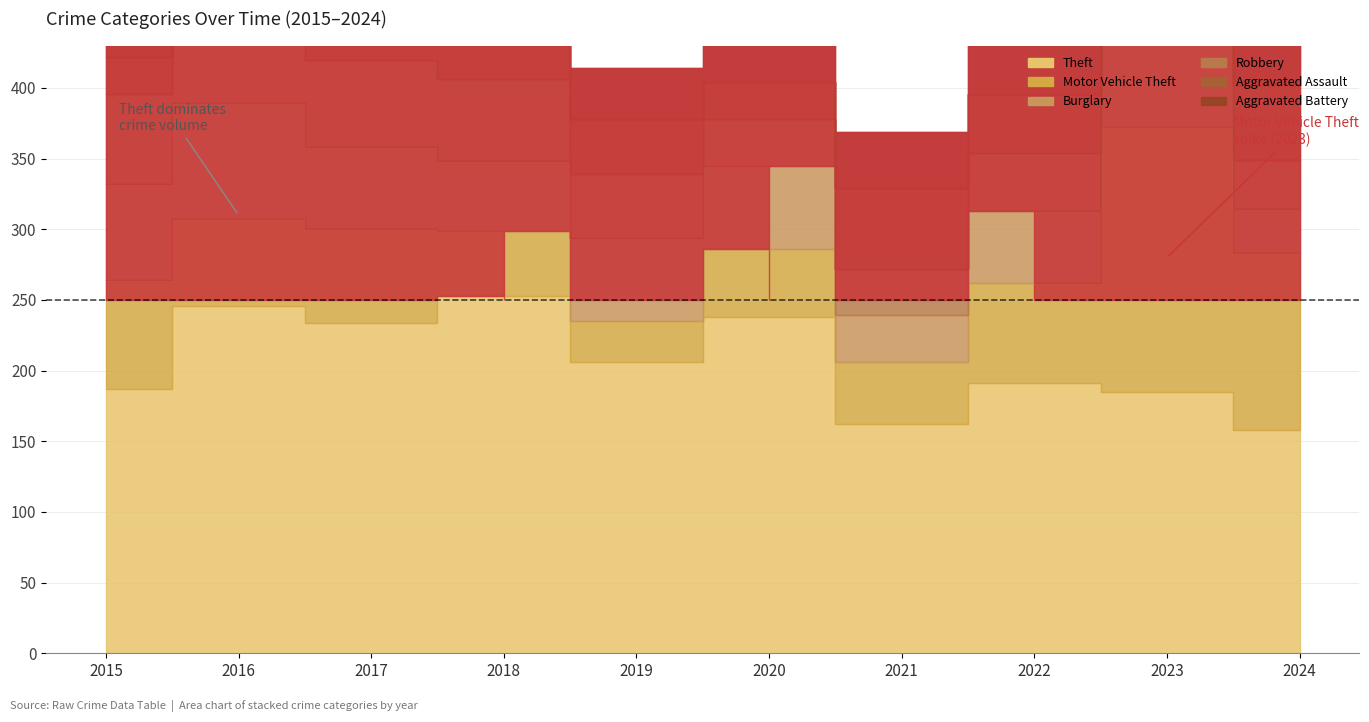

Which series changed the most between 2020 and 2024?

Theft